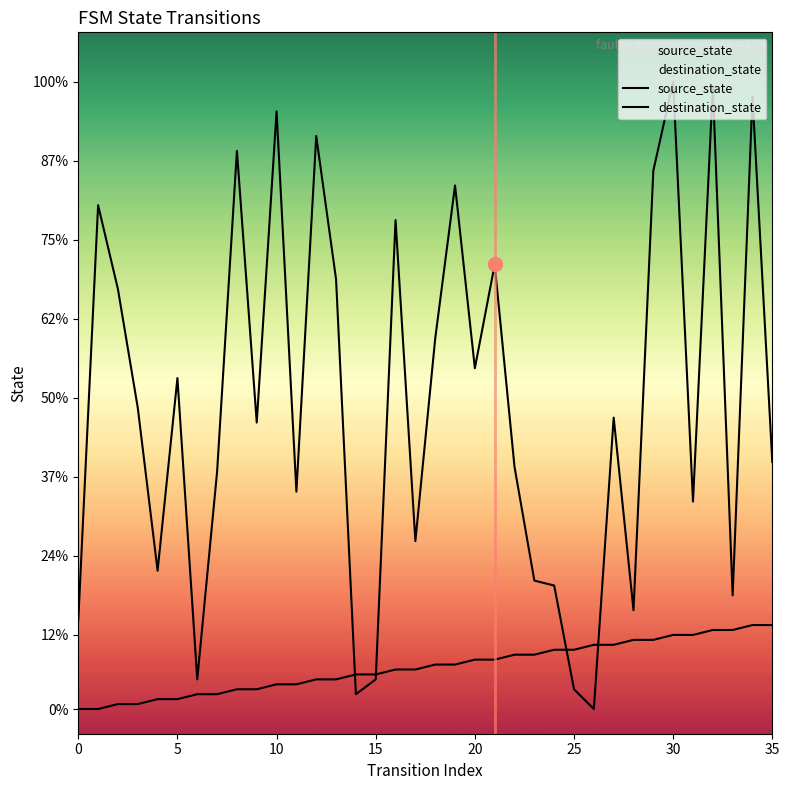

What is the highest value of the source_state series?

17